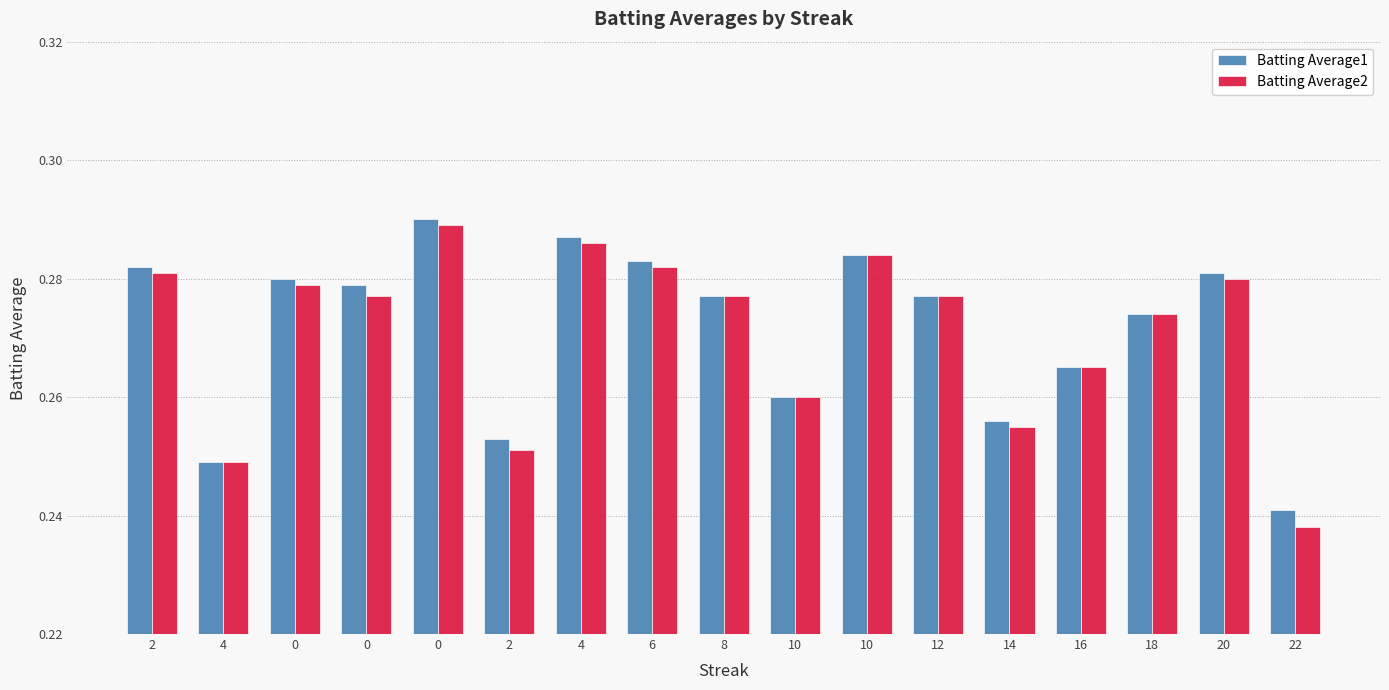

What are all the series names shown in the legend?

Batting Average1, Batting Average2